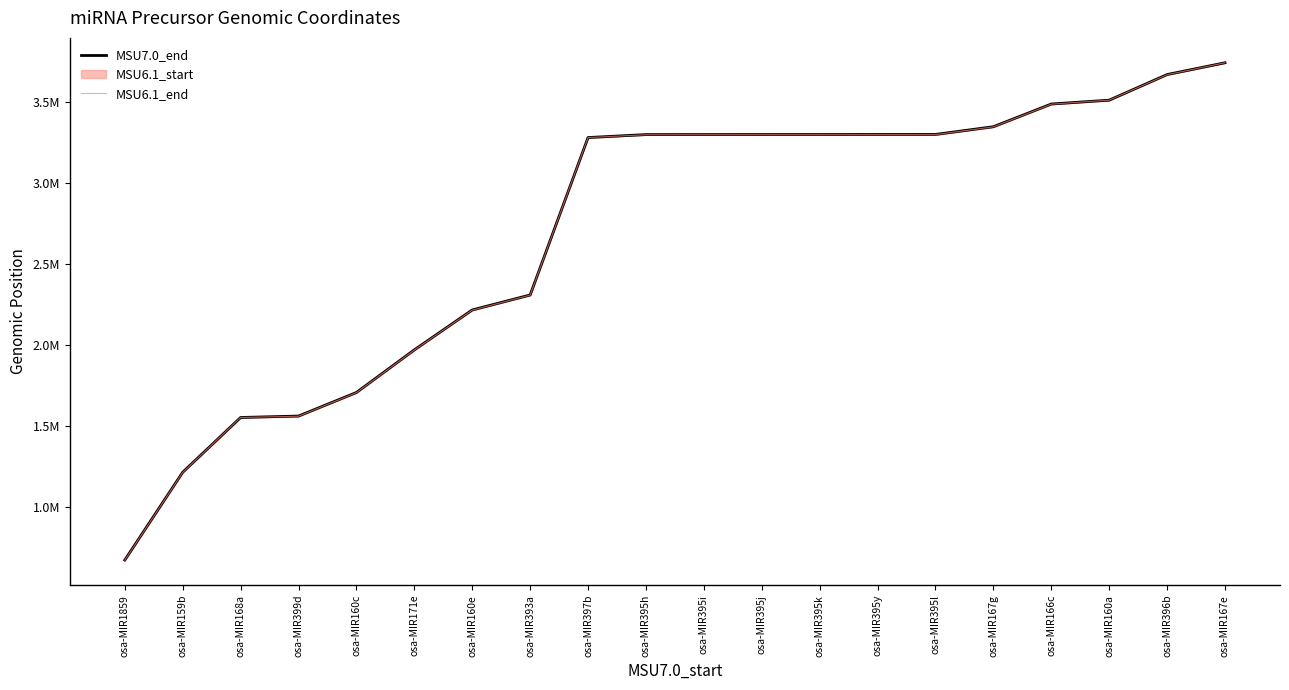

Reading left to right, transcribe all the data shown in this chart.

MSU7.0_end: osa-MIR1859=673374	osa-MIR159b=1215217	osa-MIR168a=1553240	osa-MIR399d=1562074	osa-MIR160c=1707666	osa-MIR171e=1970605	osa-MIR160e=2216874	osa-MIR393a=2309263	osa-MIR397b=3280898	osa-MIR395h=3299255	osa-MIR395i=3299417	osa-MIR395j=3299590	osa-MIR395k=3299750	osa-MIR395y=3299924	osa-MIR395l=3300090	osa-MIR167g=3347763	osa-MIR166c=3487912	osa-MIR160a=3511672	osa-MIR396b=3669764	osa-MIR167e=3742513
MSU6.1_end: osa-MIR1859=672374	osa-MIR159b=1214217	osa-MIR168a=1553240	osa-MIR399d=1561075	osa-MIR160c=1706669	osa-MIR171e=1969601	osa-MIR160e=2215875	osa-MIR393a=2308263	osa-MIR397b=3280896	osa-MIR395h=3298258	osa-MIR395i=3298420	osa-MIR395j=3298593	osa-MIR395k=3298753	osa-MIR395y=3298927	osa-MIR395l=3299093	osa-MIR167g=3346759	osa-MIR166c=3486908	osa-MIR160a=3511670	osa-MIR396b=3668765	osa-MIR167e=3742510